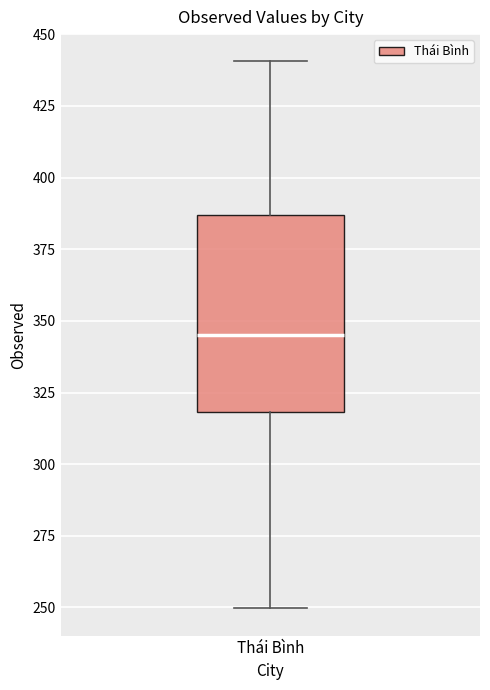

Read this box plot against the y-axis: the position of the median line, the range covered by the box, and the ends of both whiskers. The values are not printed on the chart, so give them approximately, as read against the axis.

median 345, box 320 to 385, whiskers 250 to 440